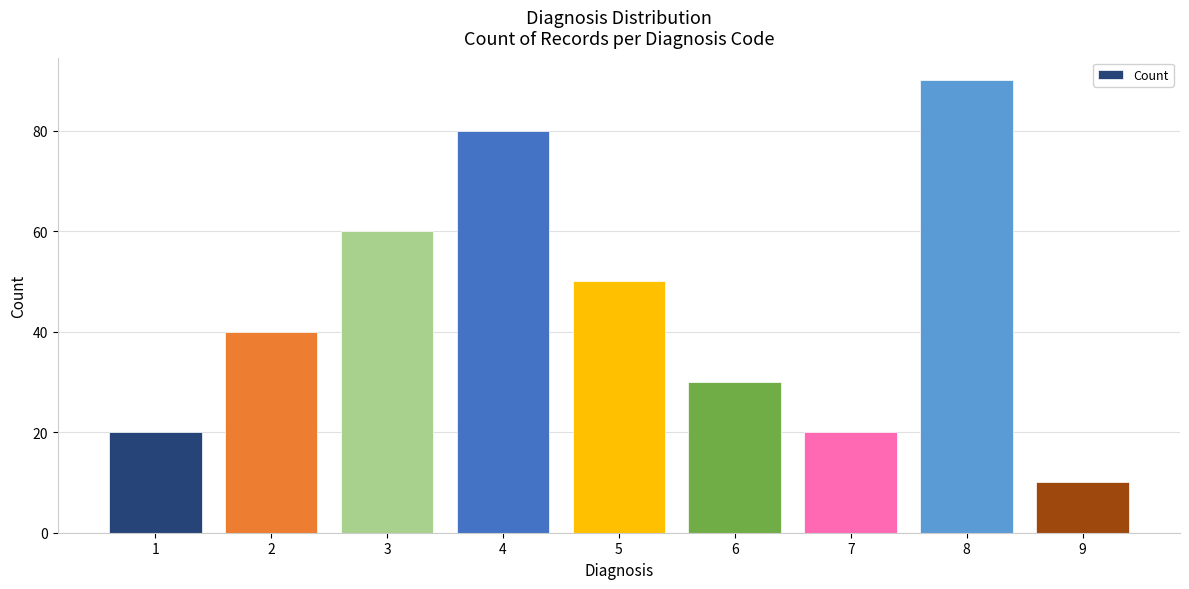

Reading right to left, what are all the values shown in this chart?

10	90	20	30	50	80	60	40	20